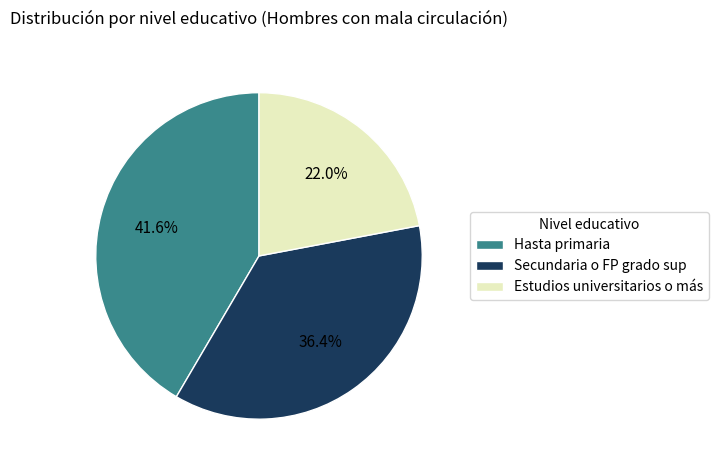

Is it true that Estudios universitarios o más is 11% of the pie?

False